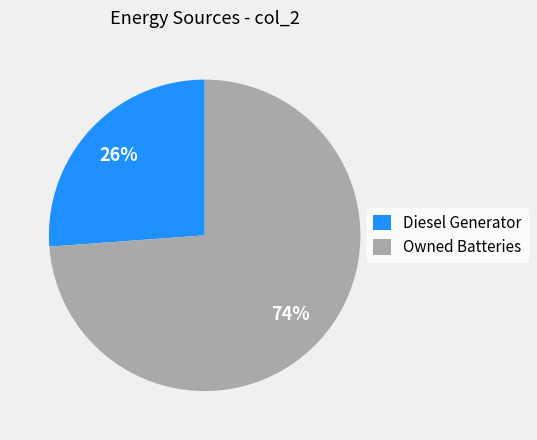

Is it true that Diesel Generator is 26% of the pie?

True